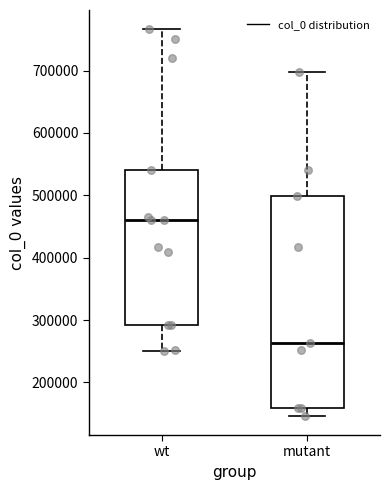

Comparing the boxes themselves (not the whiskers), which one is the tallest?

mutant